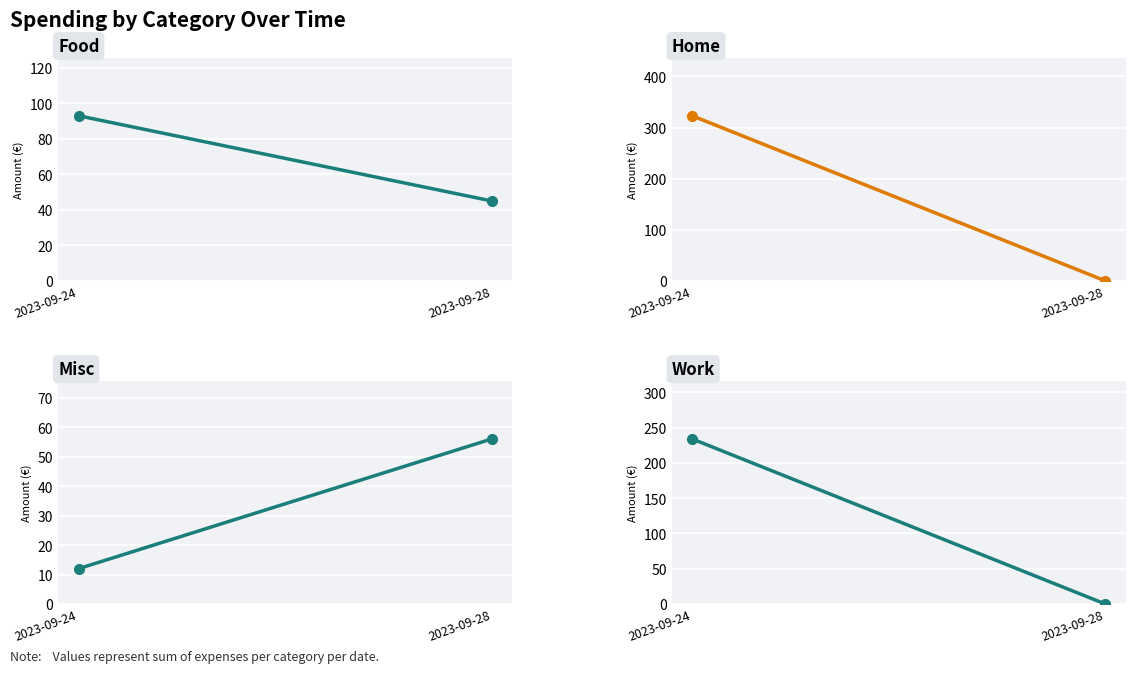

At 2023-09-24, list the series in order from smallest to largest.

Misc, Food, Work, Home